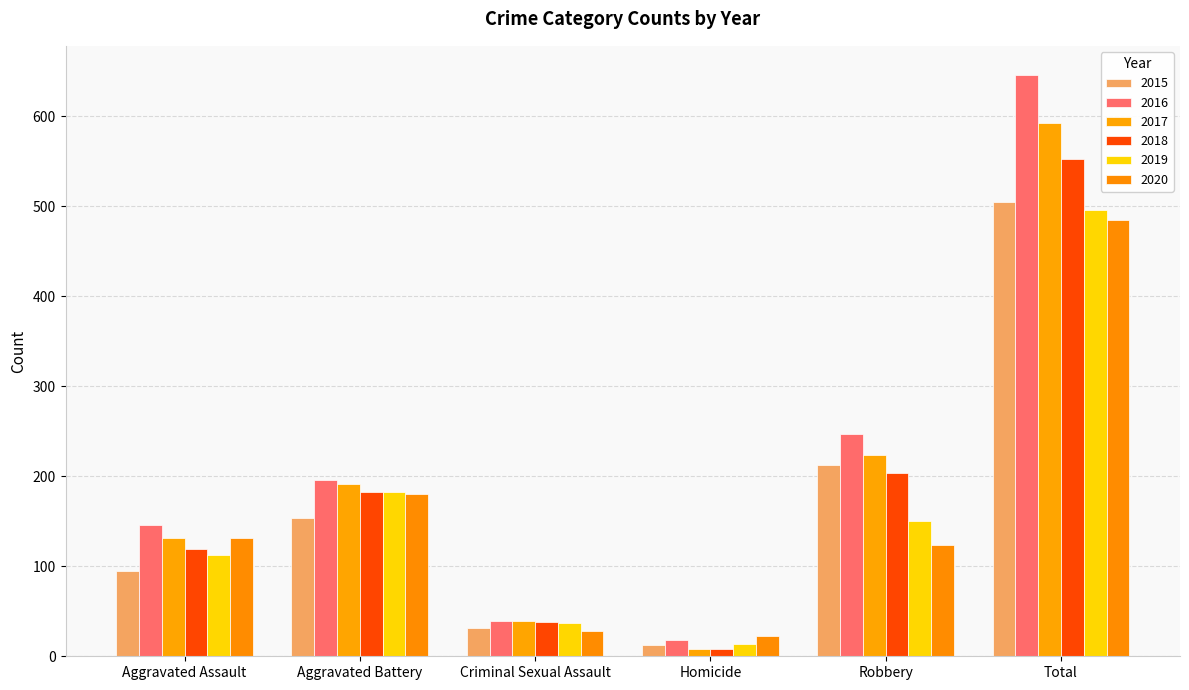

At Total, list the series in order from largest to smallest.

2016, 2017, 2018, 2015, 2019, 2020